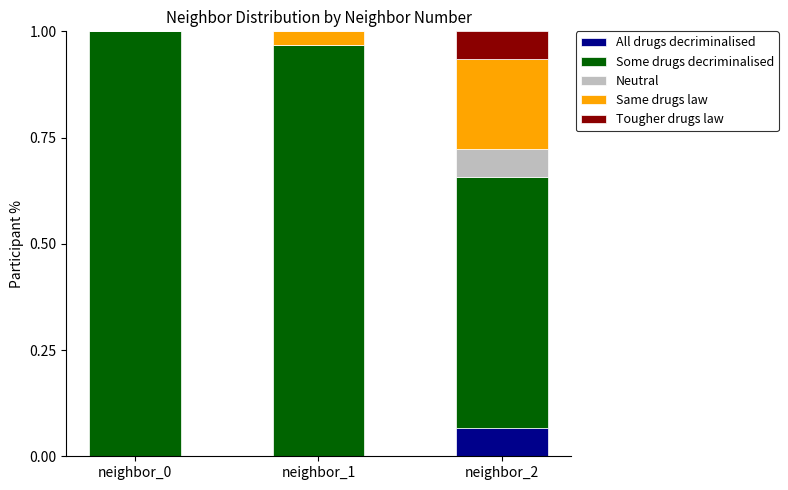

Is it true that Tougher drugs law equals 0.0 at neighbor_2?

False